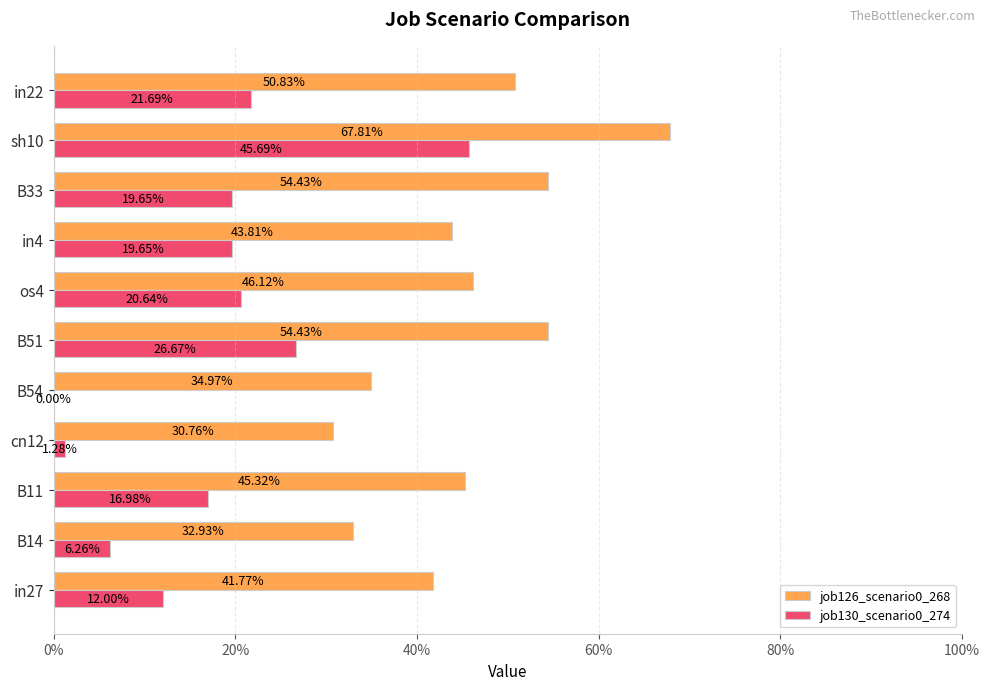

Reading left to right, transcribe all the data shown in this chart.

job126_scenario0_268: 0.4	0.3	0.5	0.3	0.3	0.5	0.5	0.4	0.5	0.7	0.5
job130_scenario0_274: 0.1	0.1	0.2	0.0	0.0	0.3	0.2	0.2	0.2	0.5	0.2